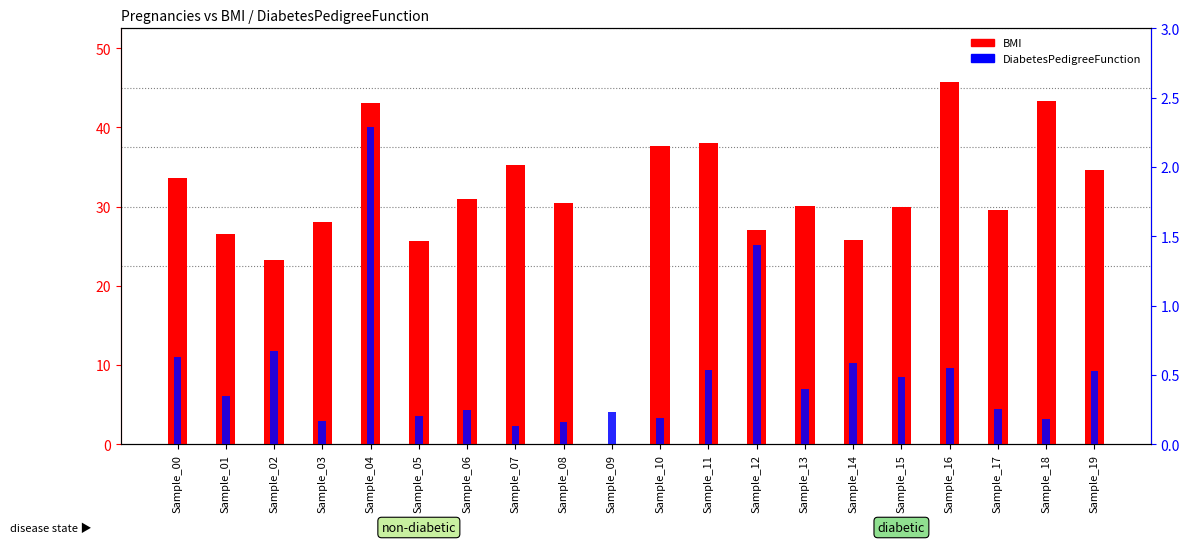

Rank the categories by BMI value from highest to lowest.

Sample_16, Sample_18, Sample_04, Sample_11, Sample_10, Sample_07, Sample_19, Sample_00, Sample_06, Sample_08, Sample_13, Sample_15, Sample_17, Sample_03, Sample_12, Sample_01, Sample_14, Sample_05, Sample_02, Sample_09